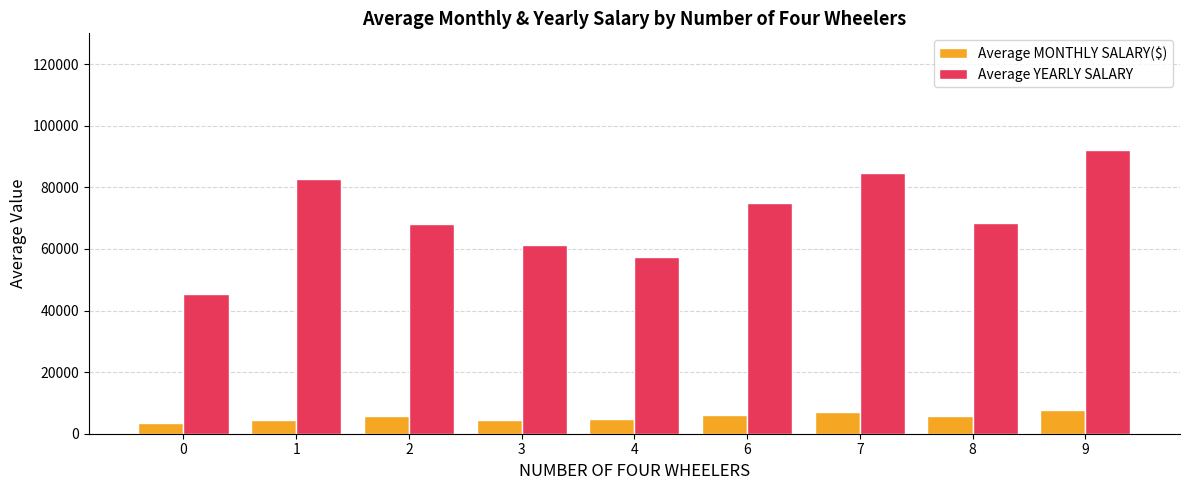

Which series has the widest spread of values?

Average YEARLY SALARY